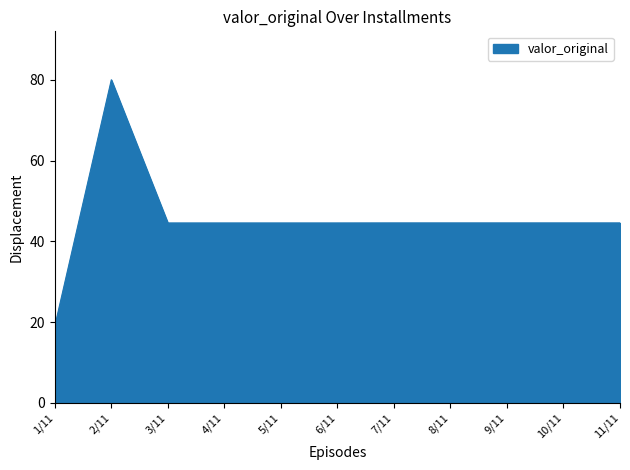

Does the chart display data point markers on the line(s)?

No